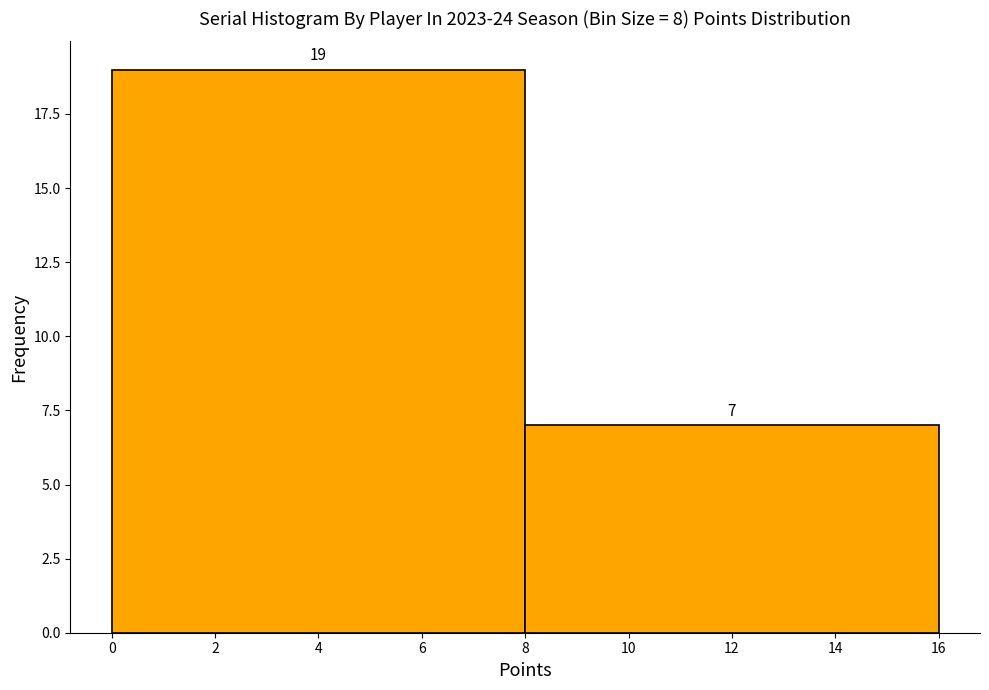

How tall is the bar that spans 8 to 16 on the x-axis?

7